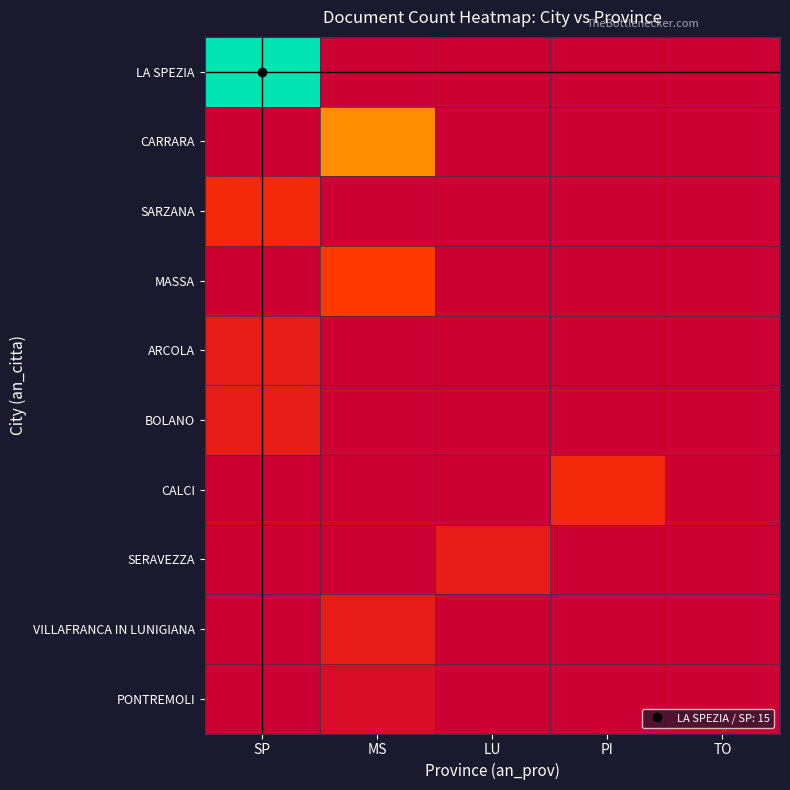

Rank the series at PI from lowest to highest value.

LA SPEZIA, CARRARA, SARZANA, MASSA, ARCOLA, BOLANO, SERAVEZZA, VILLAFRANCA IN LUNIGIANA, PONTREMOLI, CALCI